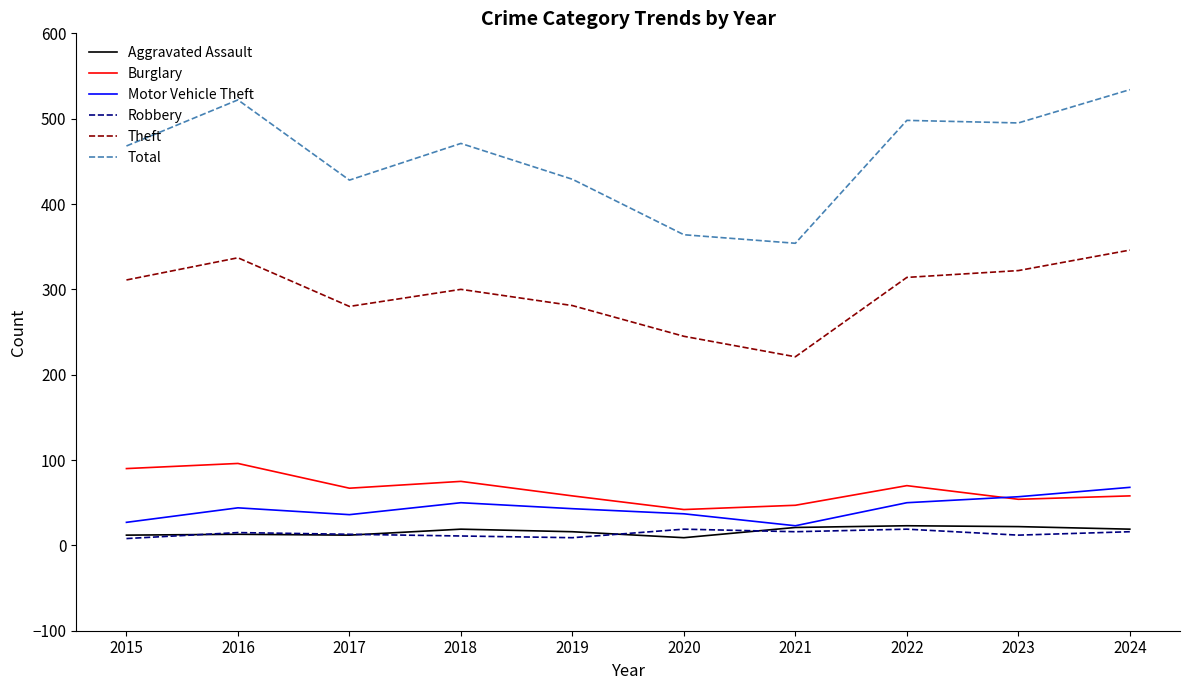

Is it true that Theft equals 159 at 2016?

False